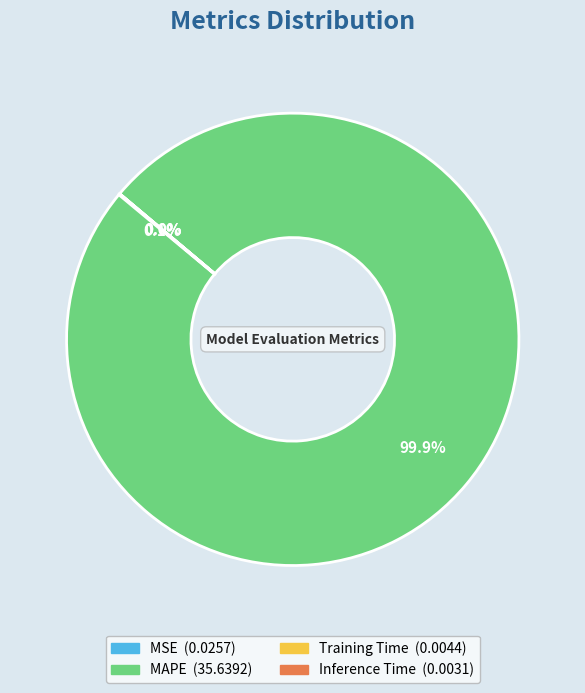

How much of the chart is everything except MAPE?

0.1%